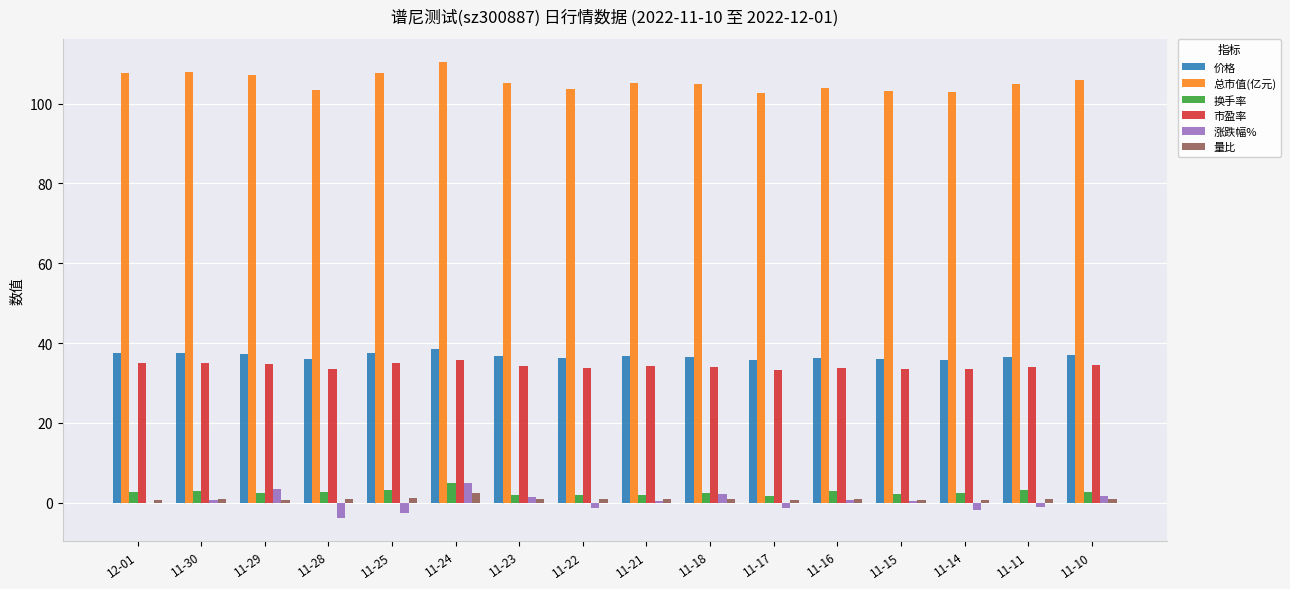

Which category has the highest value in the 总市值(亿元) series?

11-24